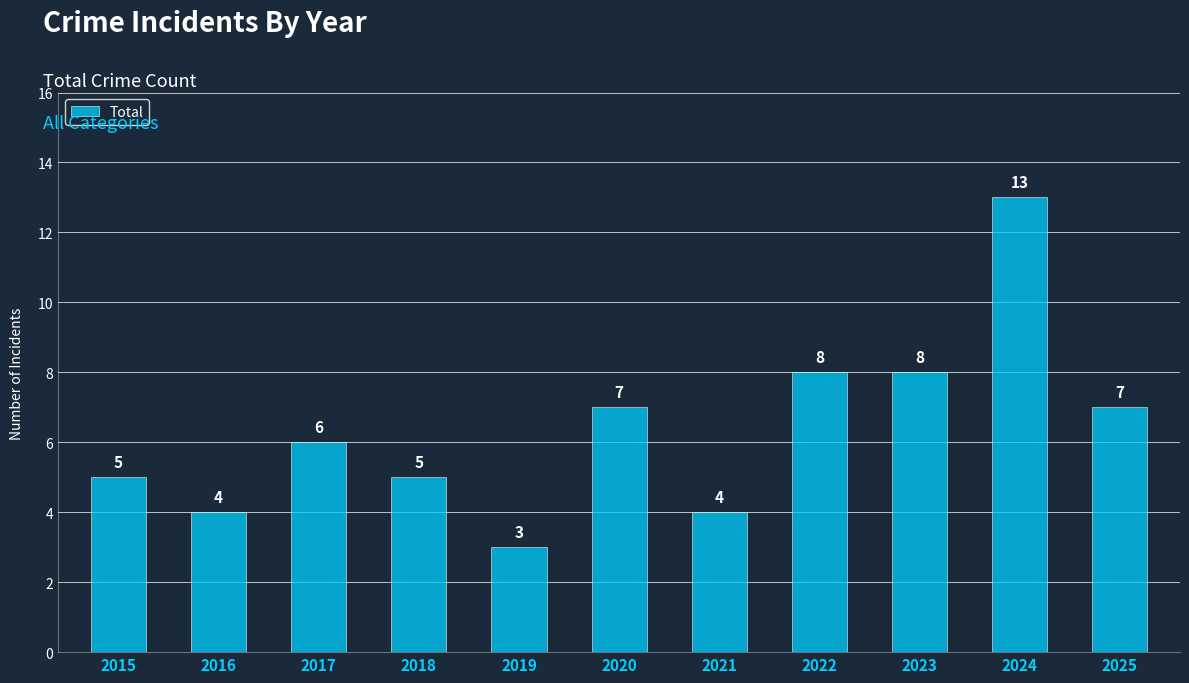

Read the value at 2017.

6